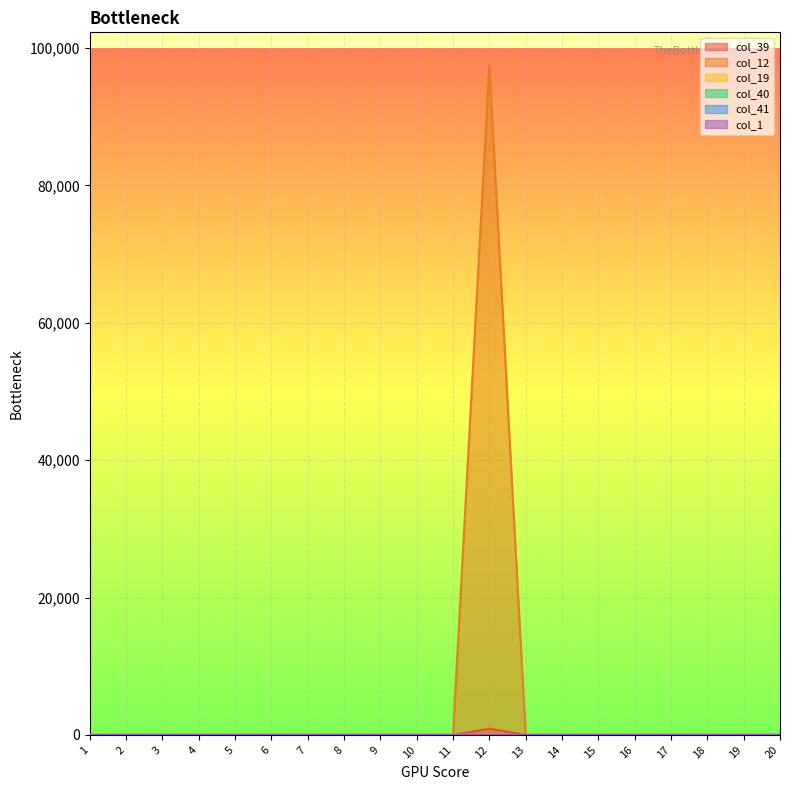

True or false: col_39 and col_12 cross at least once.

False